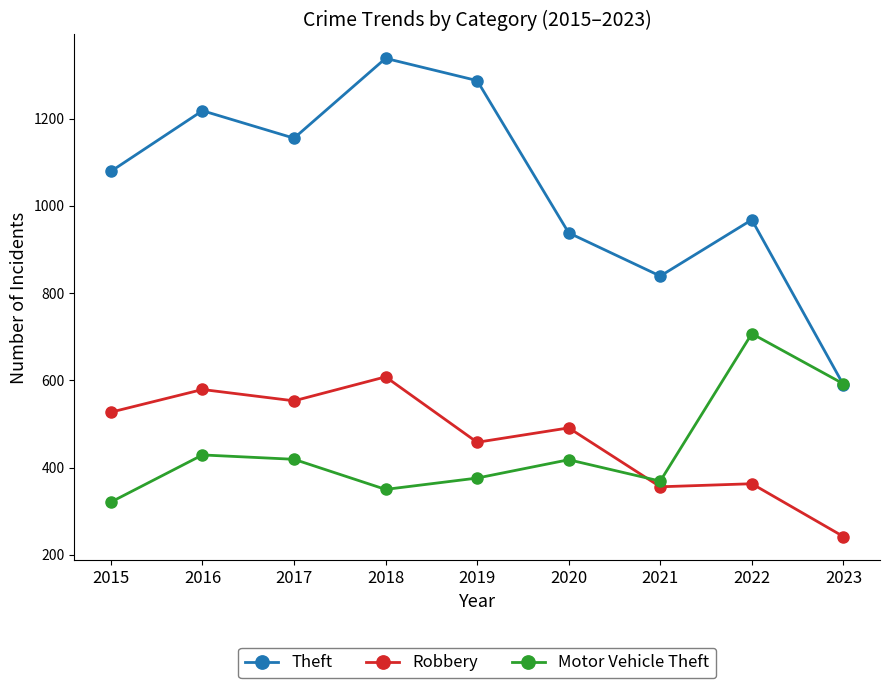

In Robbery, how many points are lower than both neighbors (excluding endpoints)?

3